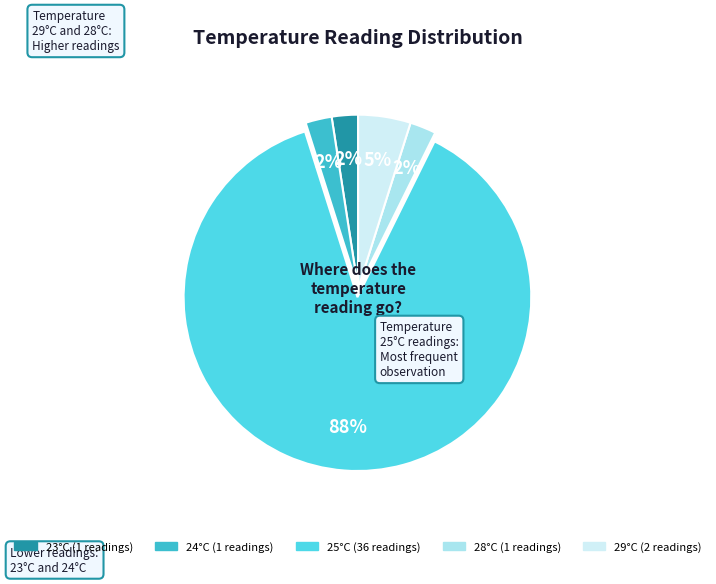

How many slices are in this pie chart?

5